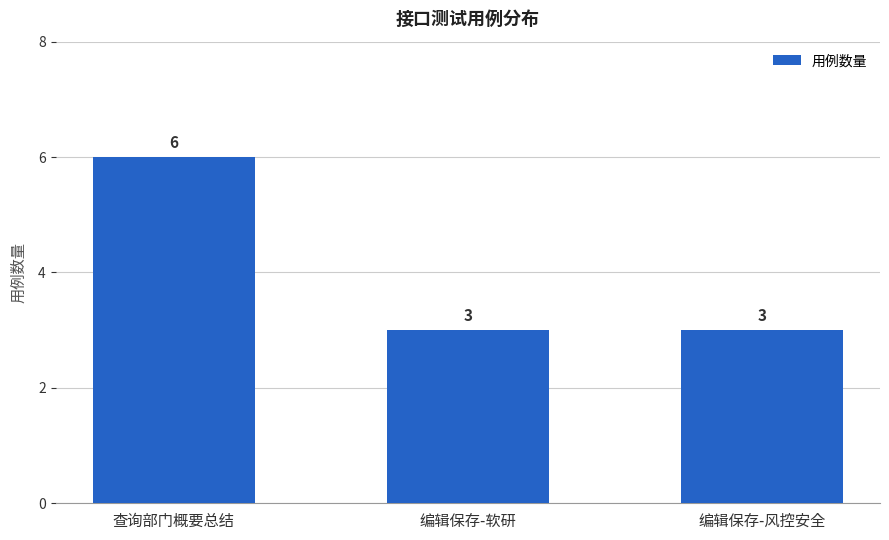

The value at 查询部门概要总结 is 6. True or false?

True